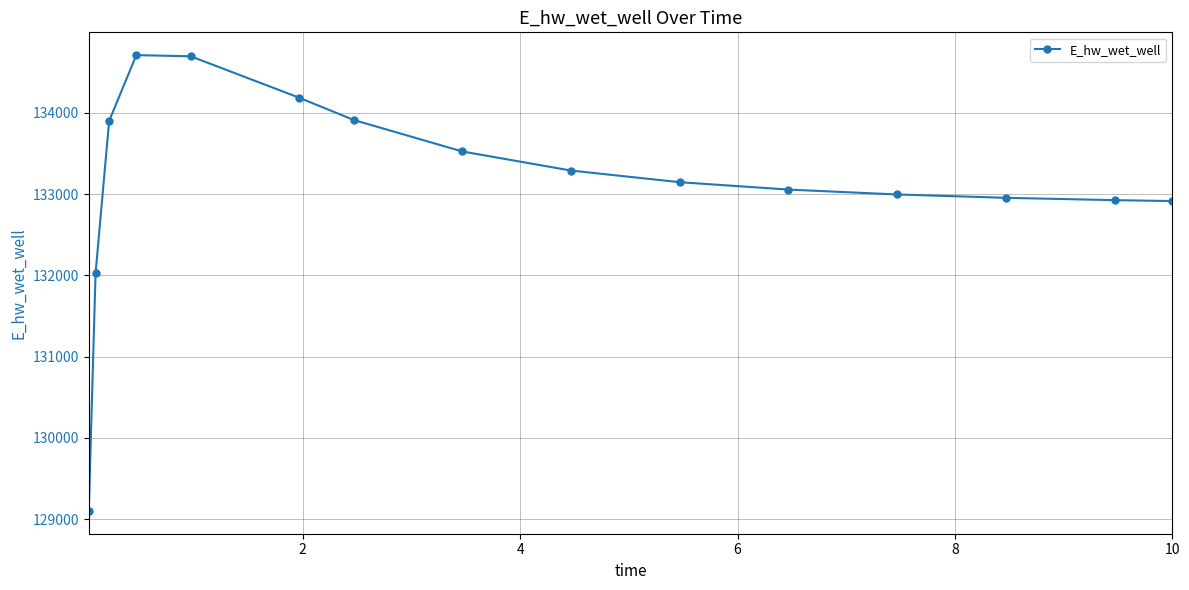

What is the smallest value displayed?

129101.6